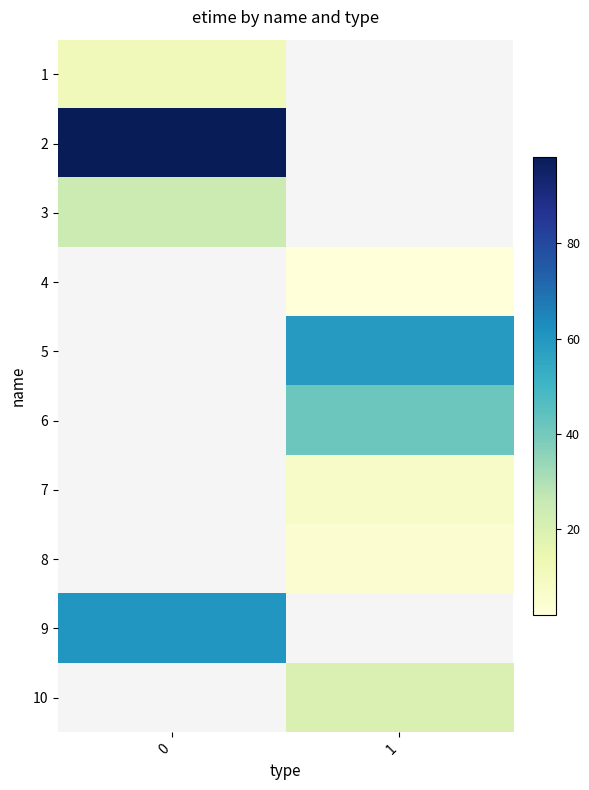

Which has a higher value, 0 or 1?

1